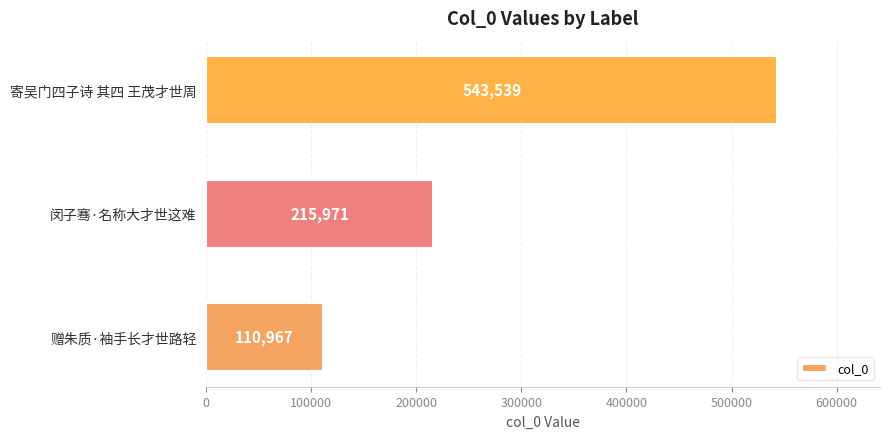

What is the difference between the values at 寄吴门四子诗 其四 王茂才世周 and 赠朱质·袖手长才世路轻?

432572